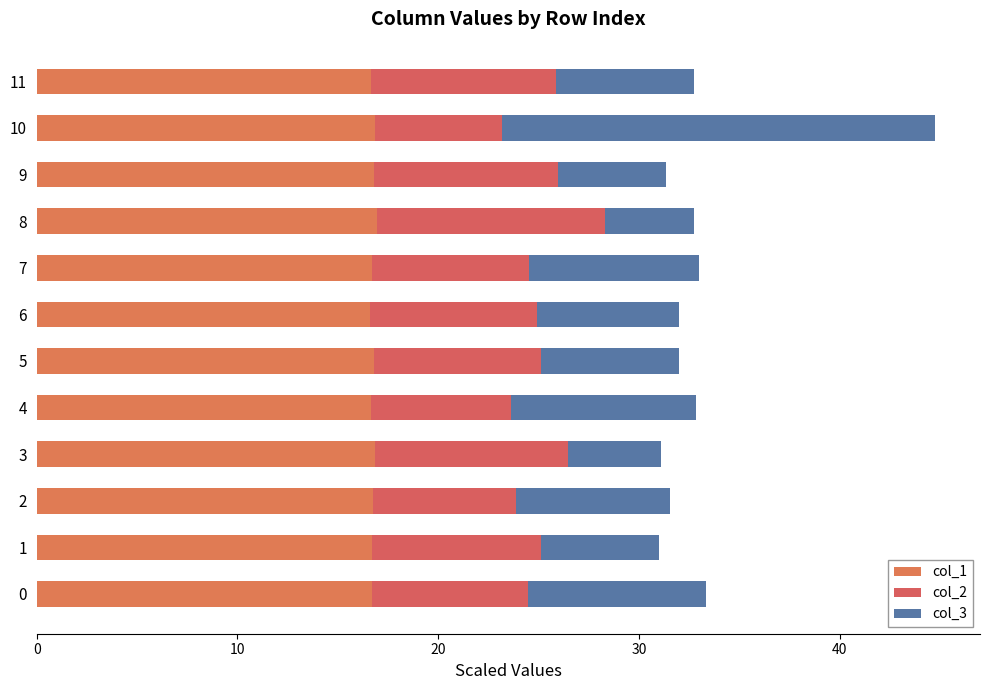

How many col_1 values are between 16 and 17?

12